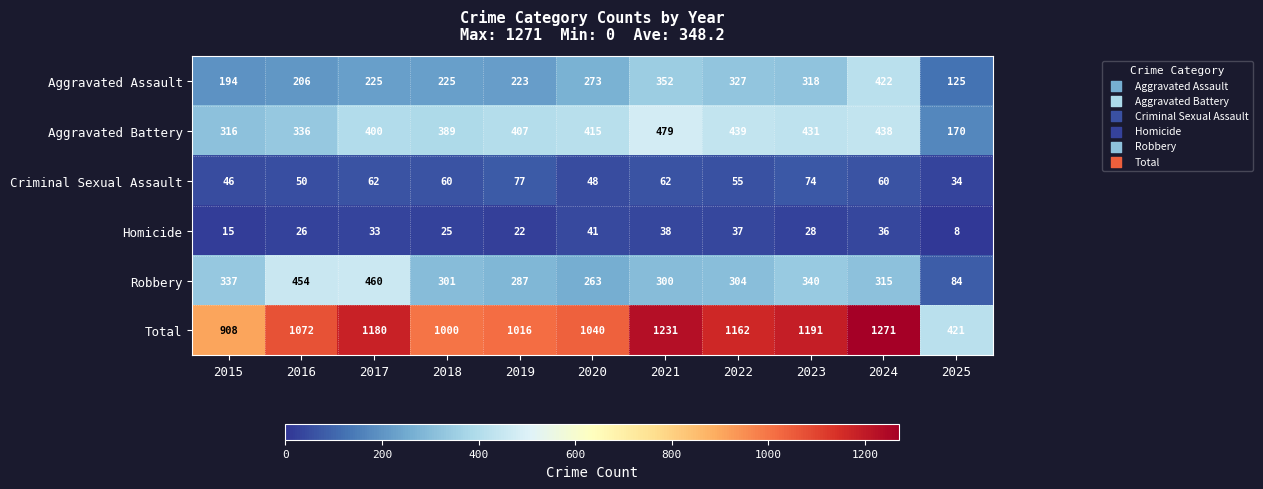

What value does the Total series have at 2025, to the nearest 10?

420